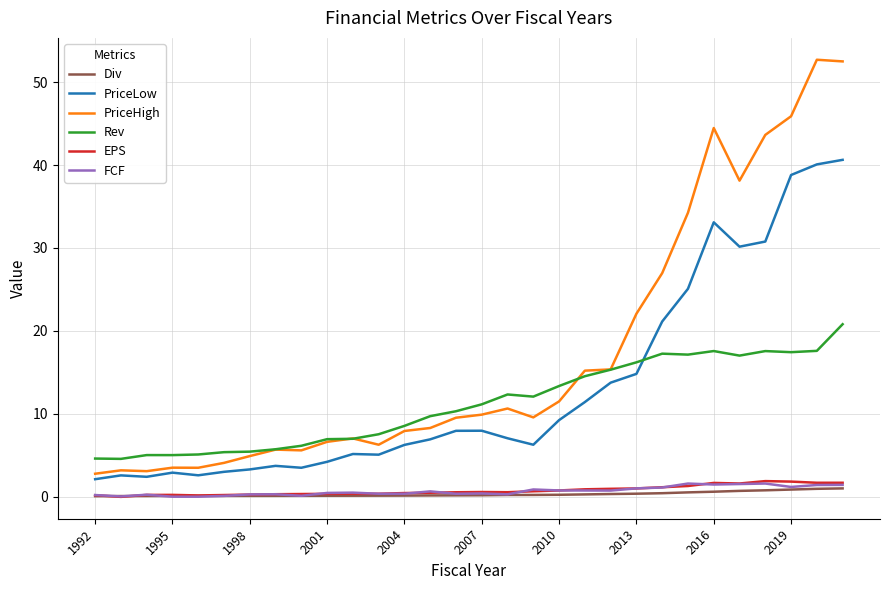

Which series has the largest total across all categories?

PriceHigh